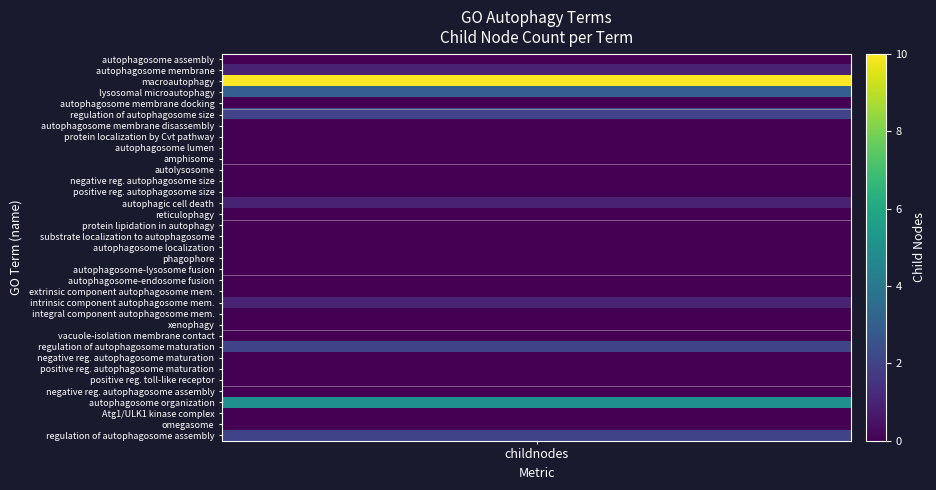

What is the sum of all values?

27